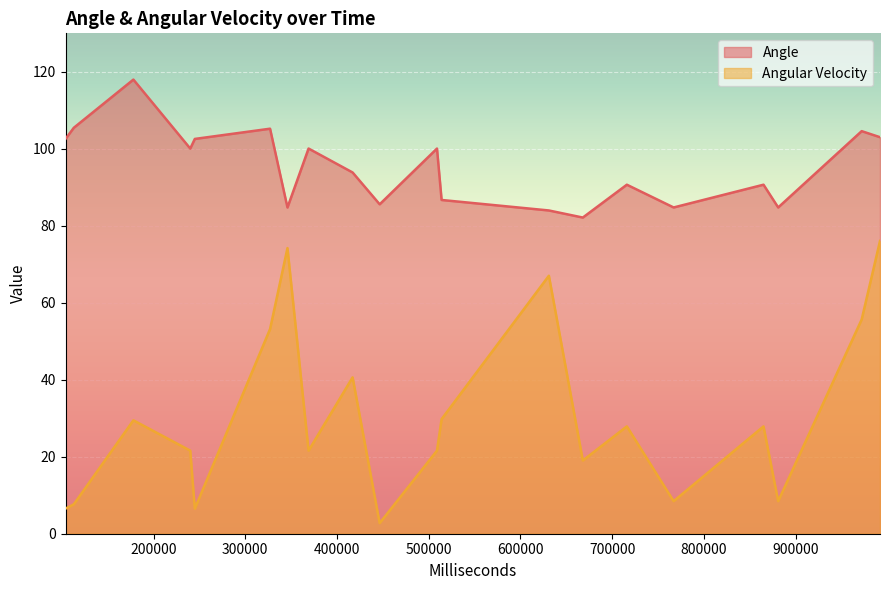

Is it true that Angular Velocity equals 7.6 at 8?

True